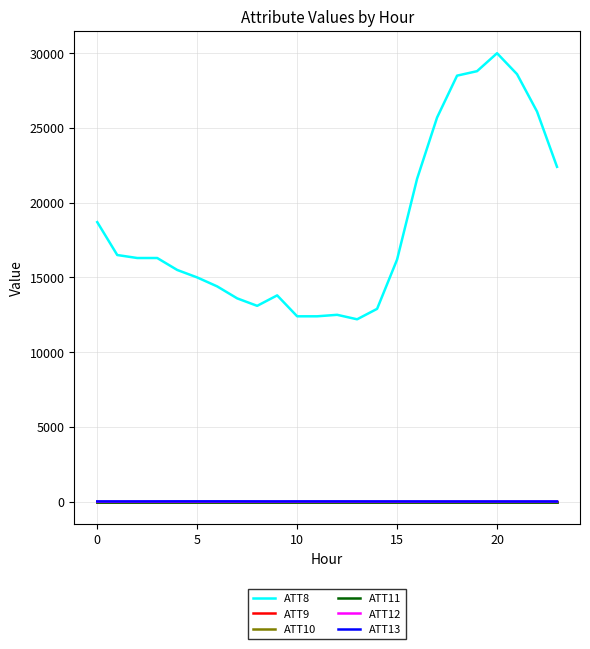

How many lines are shown in the chart?

6